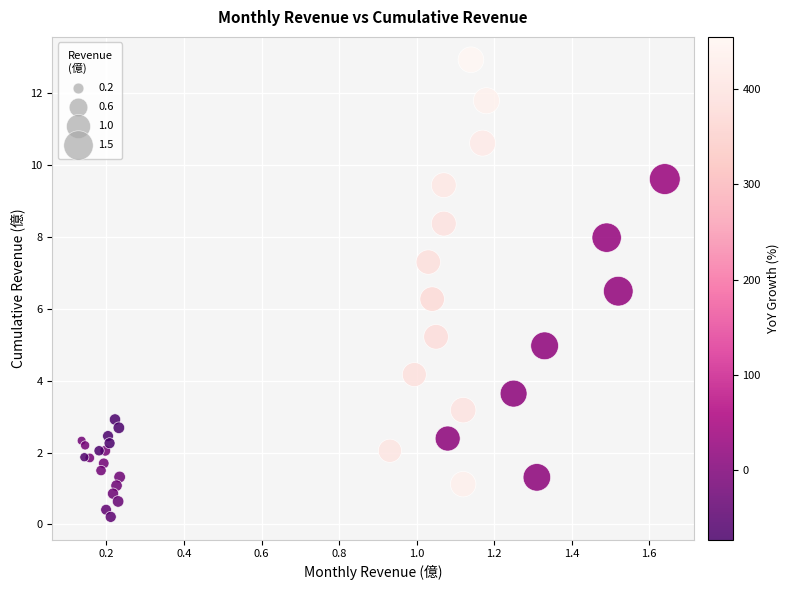

What Y value in the scatter plot is closest to 6?

6.3